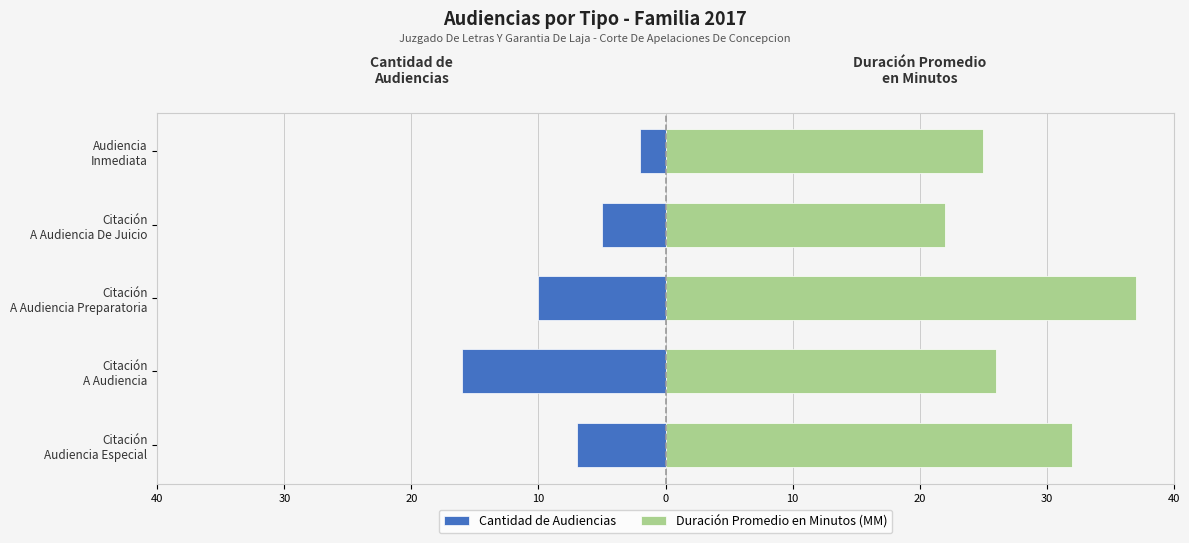

Reading left to right, what are all the values shown in this chart?

Cantidad de Audiencias: -7	-16	-10	-5	-2
Duración Promedio en Minutos (MM): 32	26	37	22	25